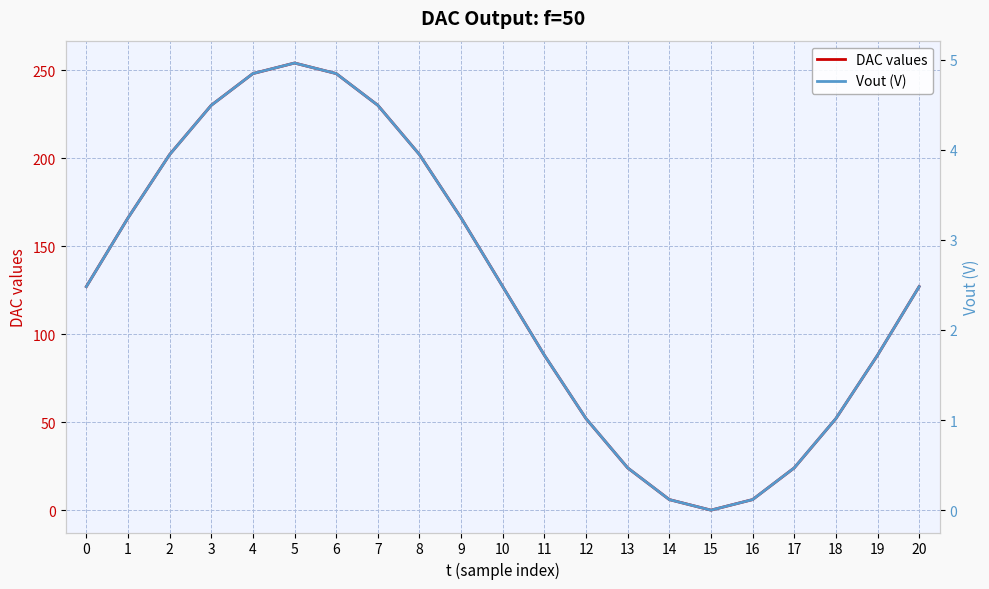

Does the chart display data point markers on the line(s)?

No